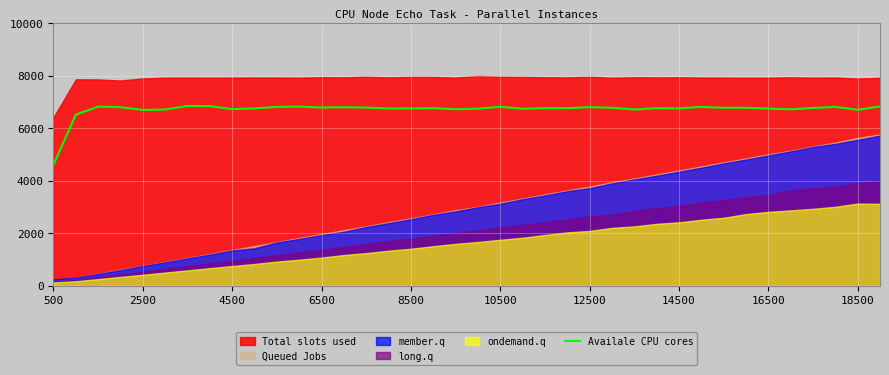

What is the lowest value of the Availale CPU cores series?

4605.3